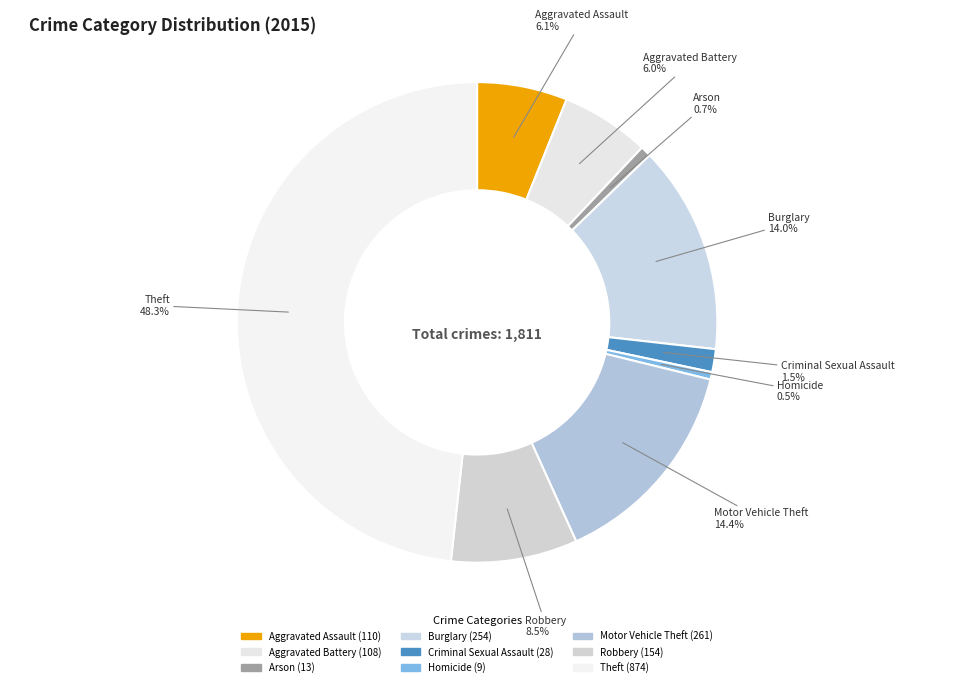

Which slice is the largest?

Theft